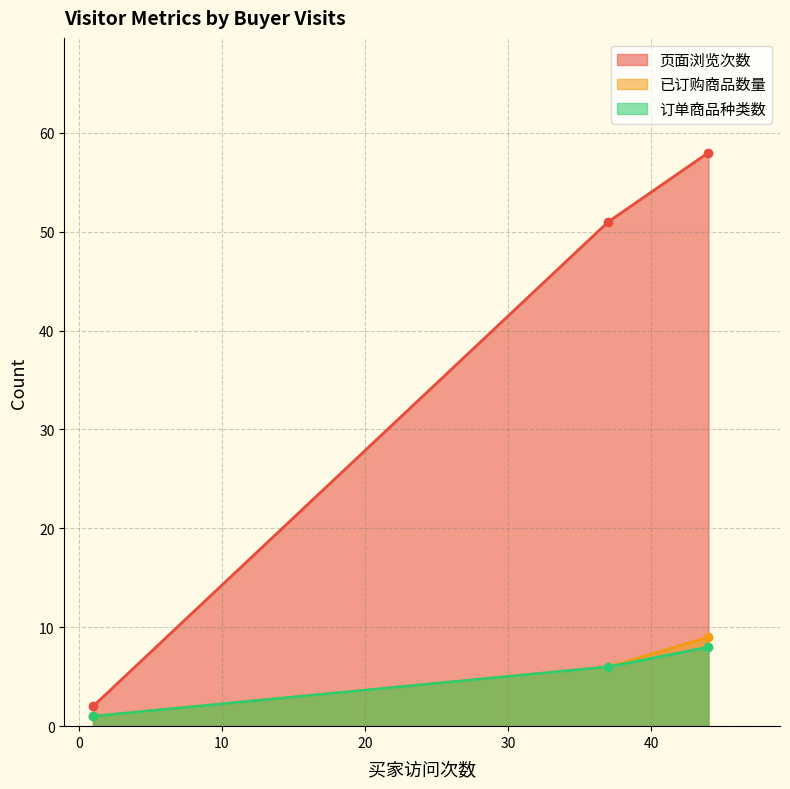

Between 37 and 1, which is larger?

37